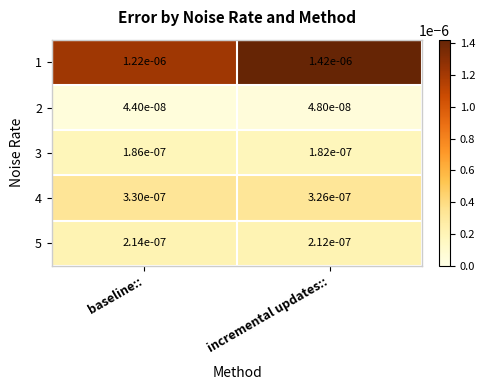

Which series changed the most between baseline:: and incremental updates::?

1